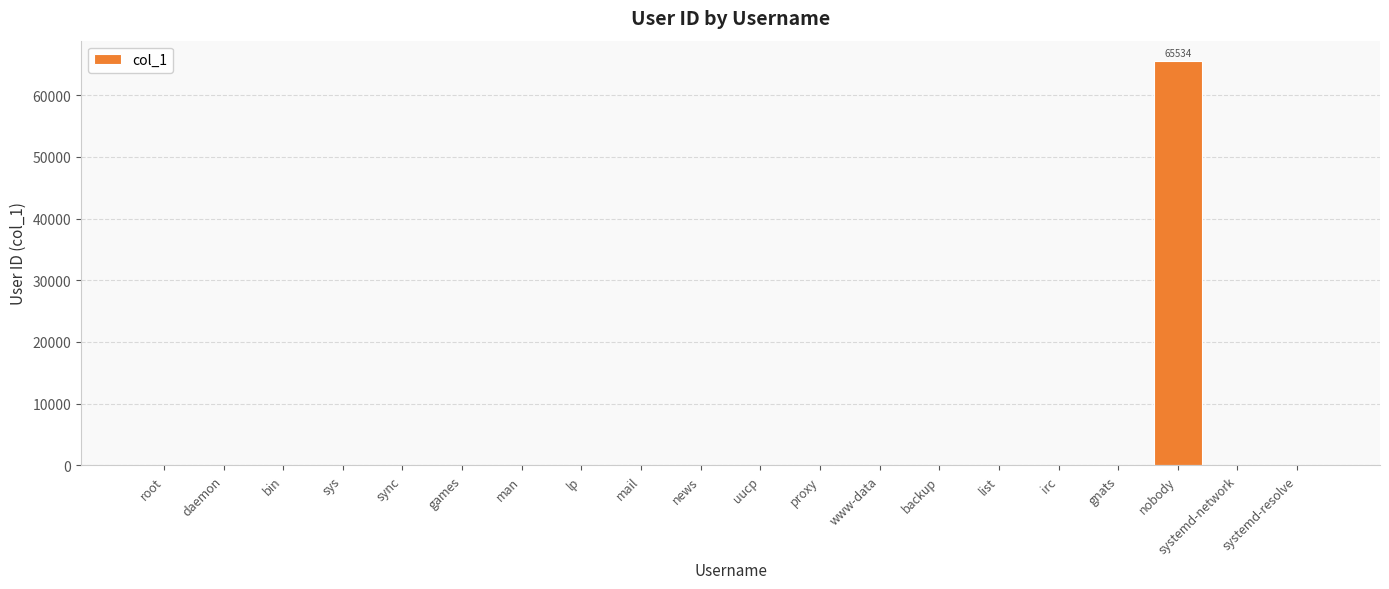

True or false: the data shows 39 at irc.

True